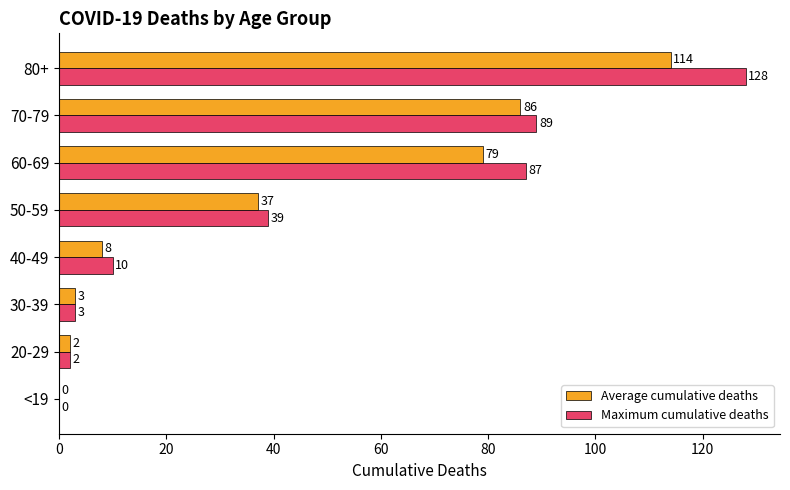

At which category is the sum across all series the highest?

80+